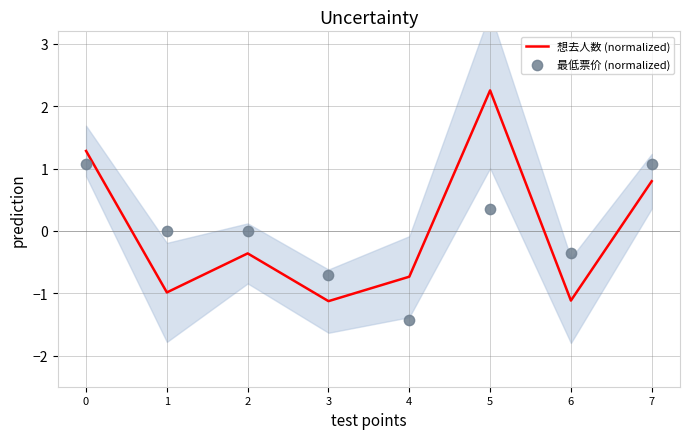

Which series has the largest total across all categories?

最低票价 (normalized)